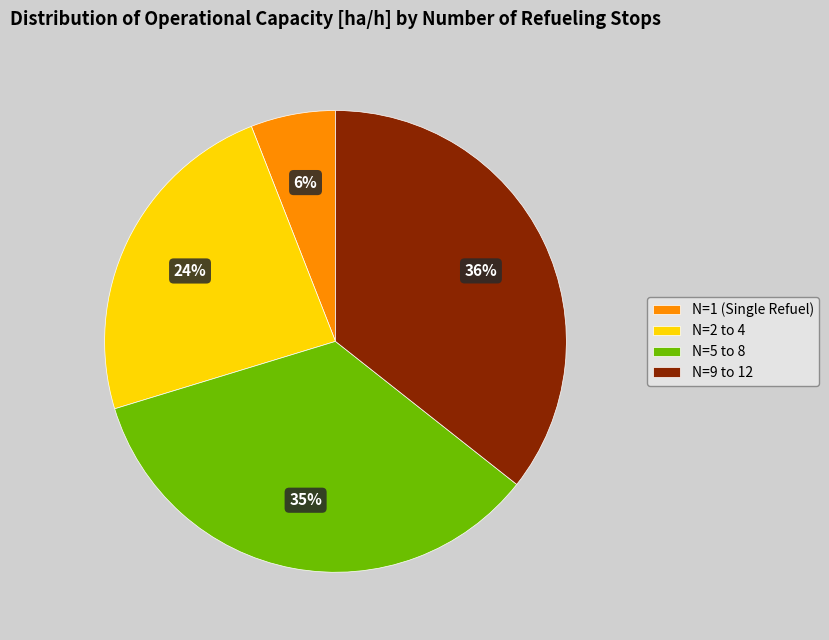

True or false: N=5 to 8 accounts for 27% of the total.

False